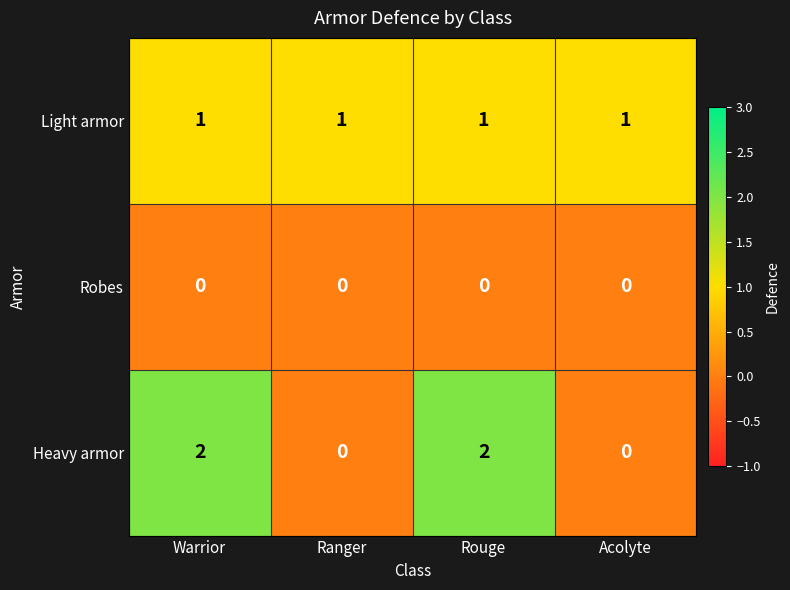

The value of Heavy armor at Rouge is 2. True or false?

True